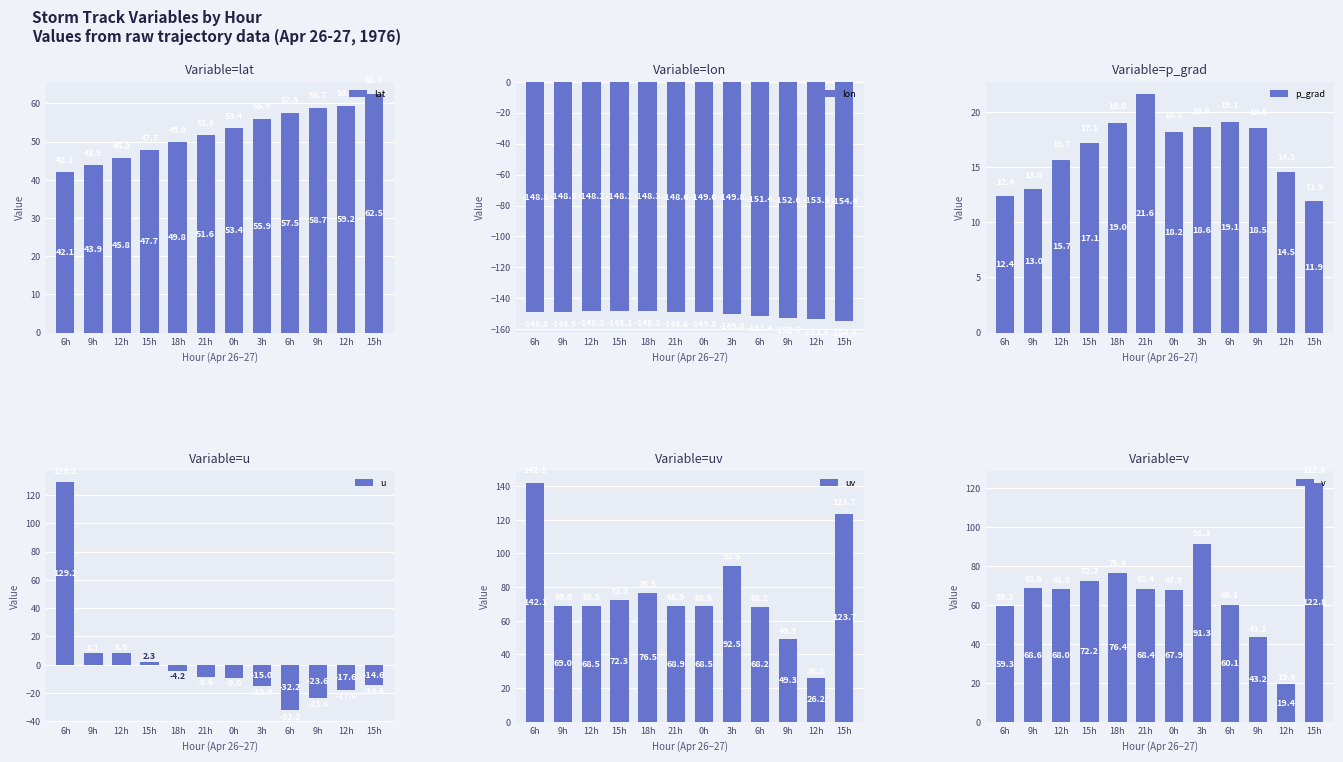

Count the number of data series in this chart.

6